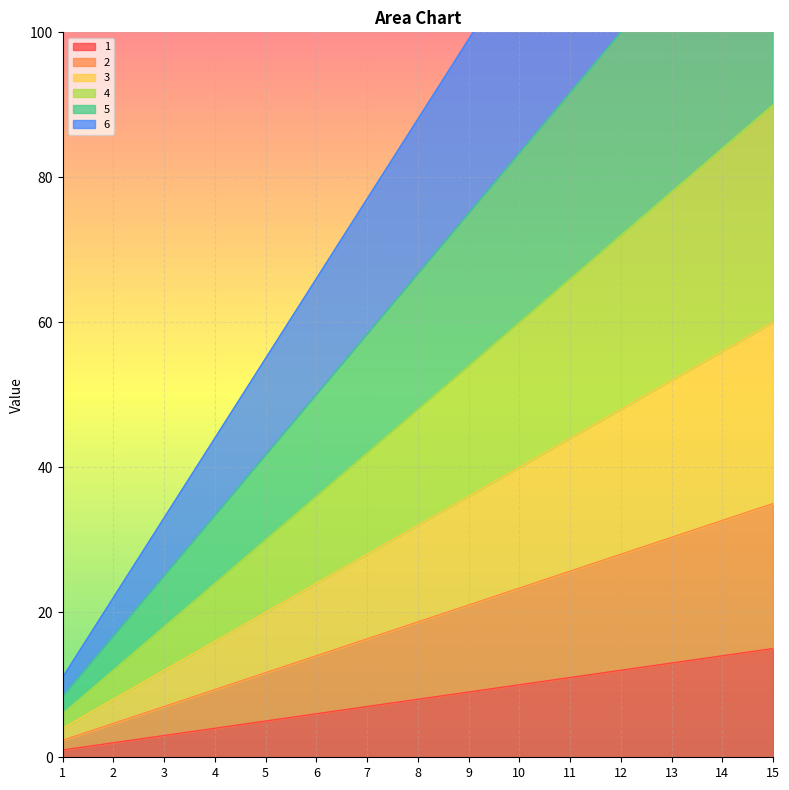

Reading right to left, list all the values displayed in this chart.

1: 125.0	116.7	108.3	100.0	91.7	83.3	75.0	66.7	58.3	50.0	41.7	33.3	25.0	16.7	8.3
2: 15.0	14.0	13.0	12.0	11.0	10.0	9.0	8.0	7.0	6.0	5.0	4.0	3.0	2.0	1.0
3: 35.0	32.7	30.3	28.0	25.7	23.3	21.0	18.7	16.3	14.0	11.7	9.3	7.0	4.7	2.3
4: 60.0	56.0	52.0	48.0	44.0	40.0	36.0	32.0	28.0	24.0	20.0	16.0	12.0	8.0	4.0
5: 90.0	84.0	78.0	72.0	66.0	60.0	54.0	48.0	42.0	36.0	30.0	24.0	18.0	12.0	6.0
6: 165.0	154.0	143.0	132.0	121.0	110.0	99.0	88.0	77.0	66.0	55.0	44.0	33.0	22.0	11.0